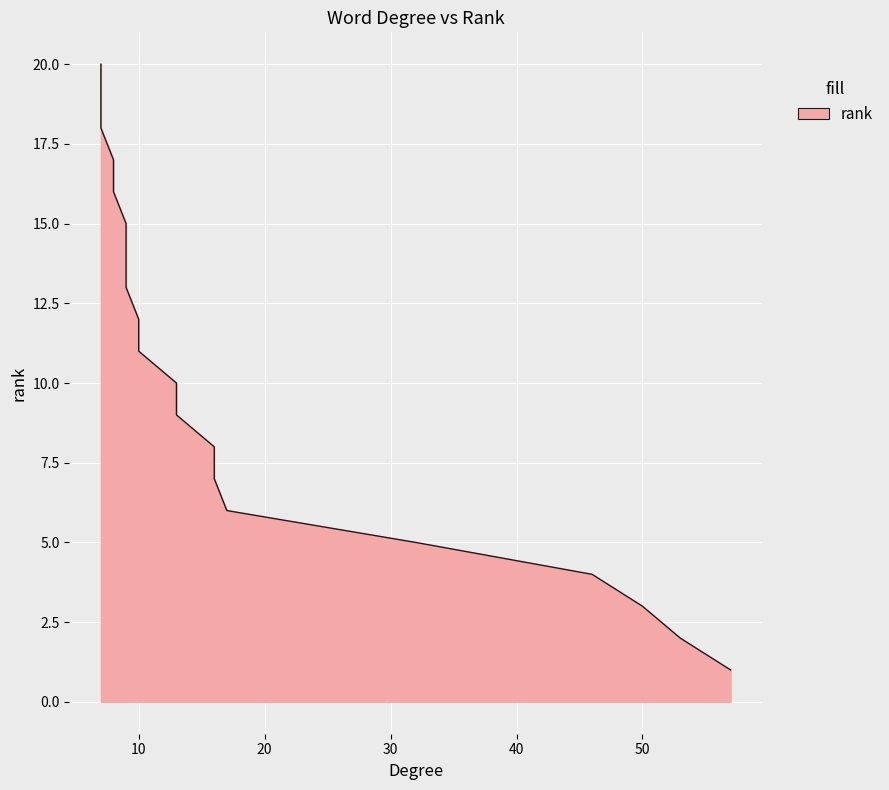

What is the ratio of the value at 50 to the value at 7?

0.2